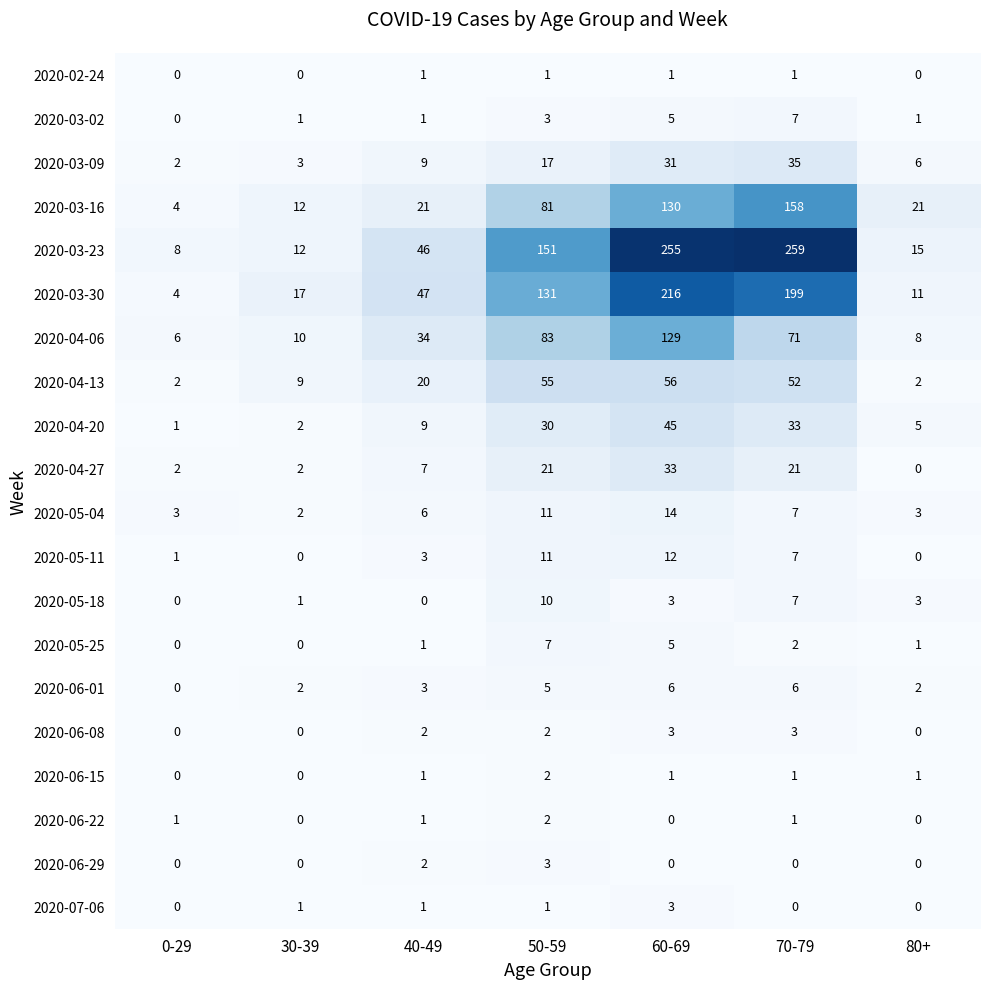

What is the difference between the second highest and second lowest values in the 2020-03-16 series?

118